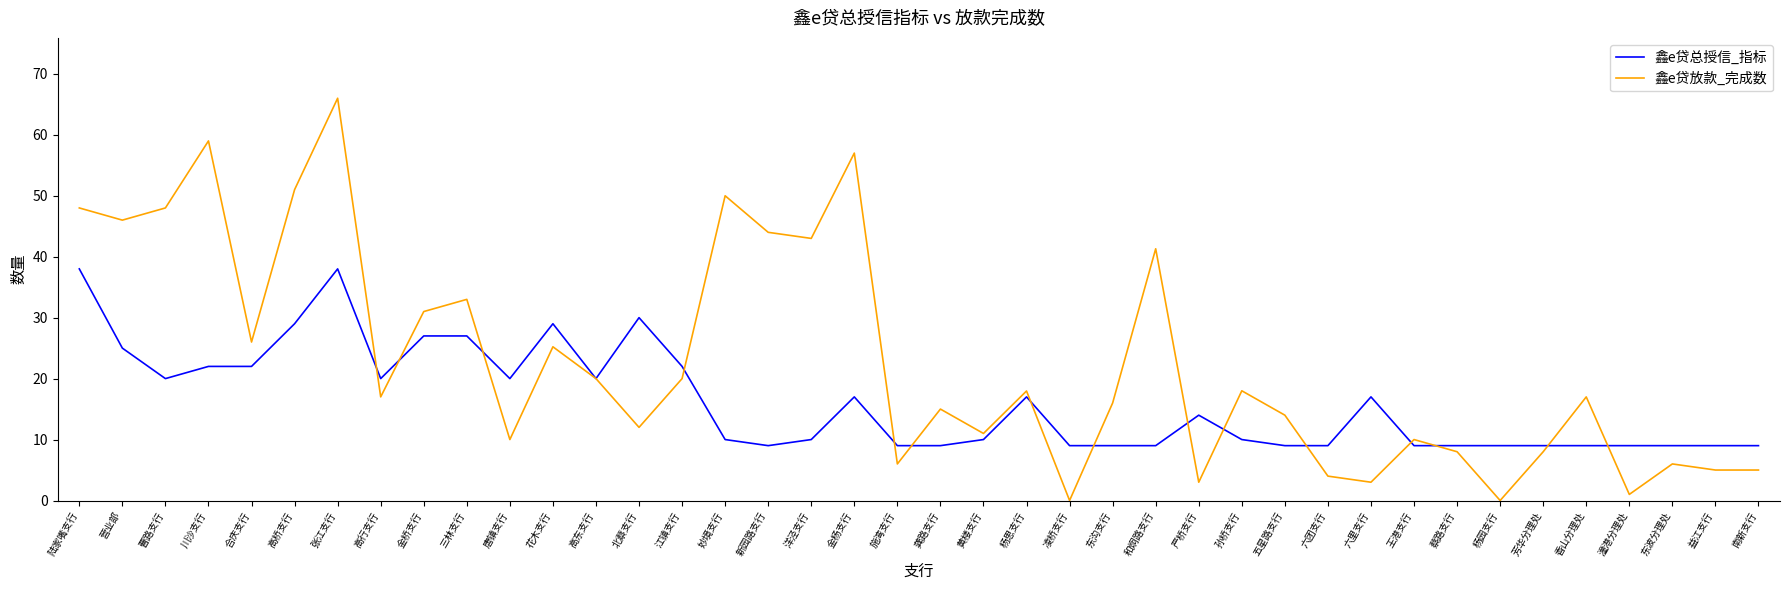

What value does the 鑫e贷放款_完成数 series have at 东波分理处?

6.0